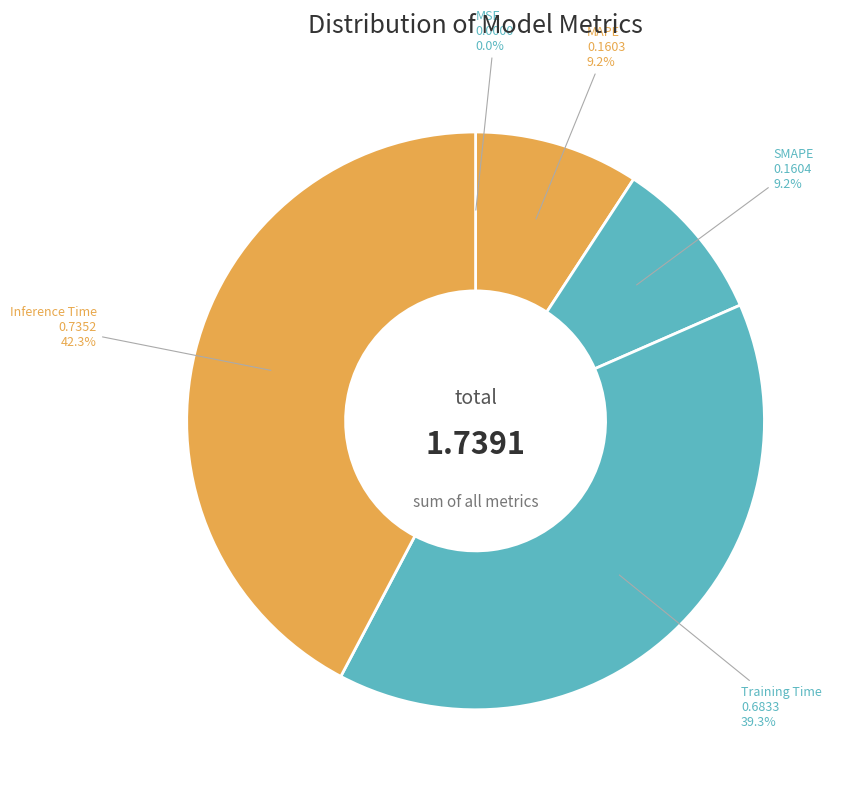

True or false: Inference Time accounts for 56% of the total.

False